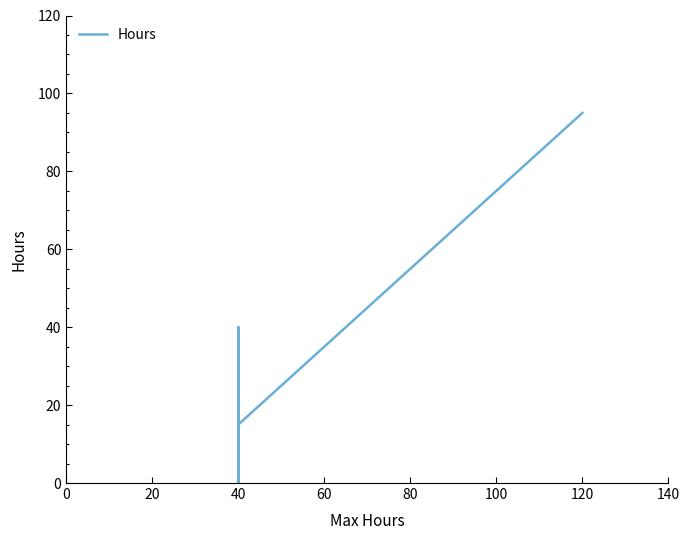

How many series are shown in this chart?

1